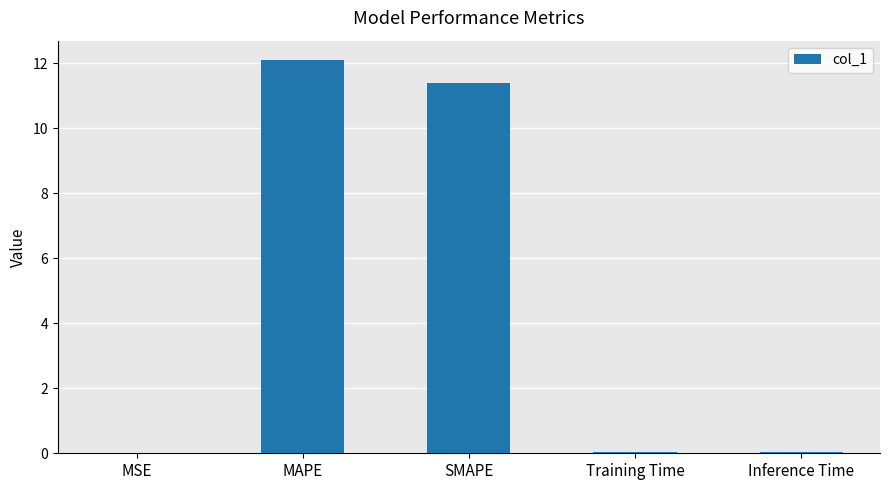

The chart shows a value of 0.0 at MSE. True or false?

True